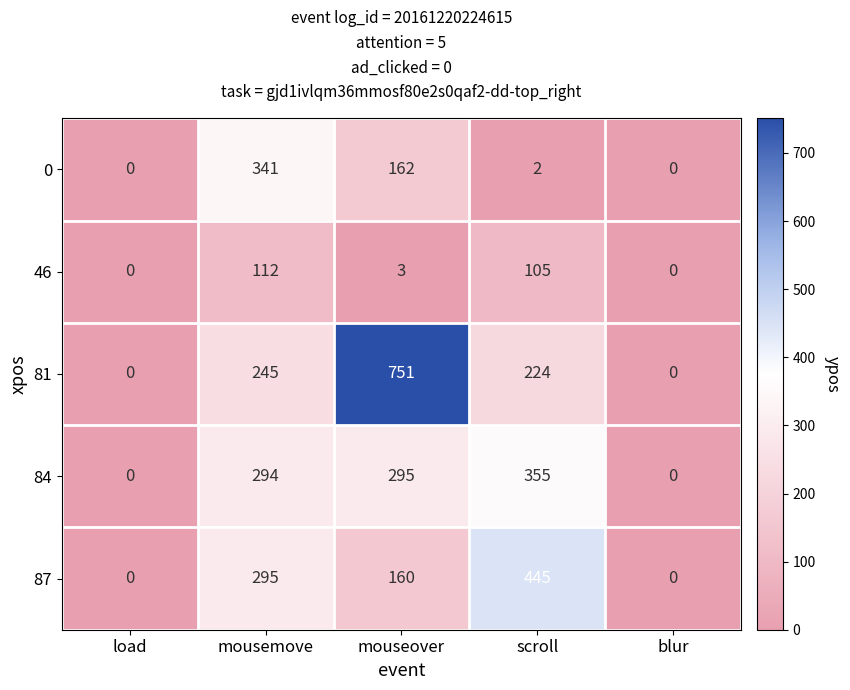

What is the spread (max minus min) of values at scroll?

443